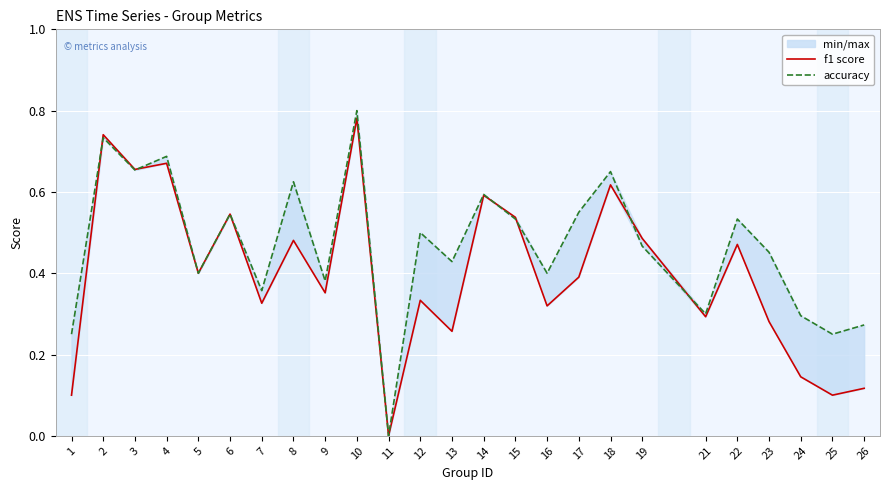

In f1 score, how many points are lower than both neighbors (excluding endpoints)?

9